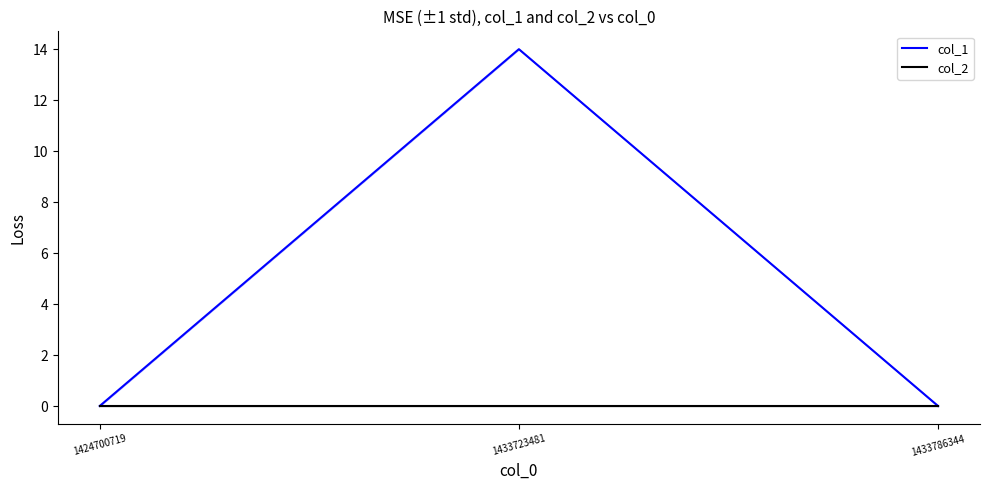

Is the value of col_2 at 1433786344 greater than the value of col_1 at 1433723481?

No